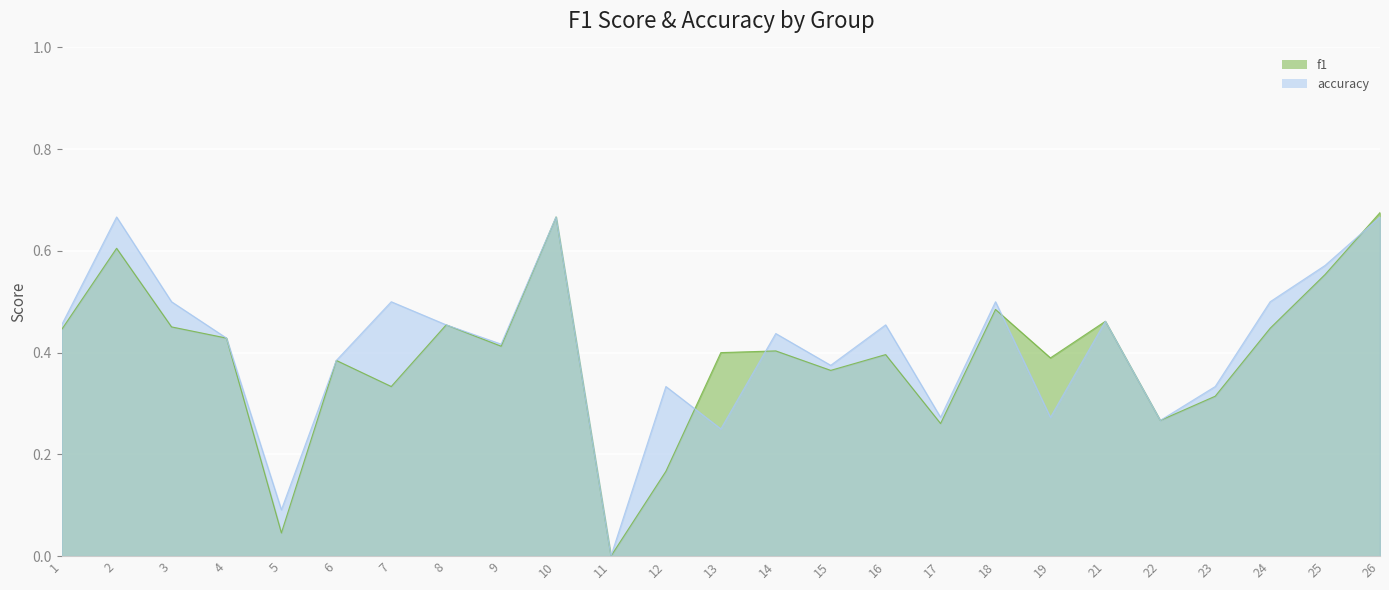

Is the value of f1 at 4 greater than the value of accuracy at 7?

No